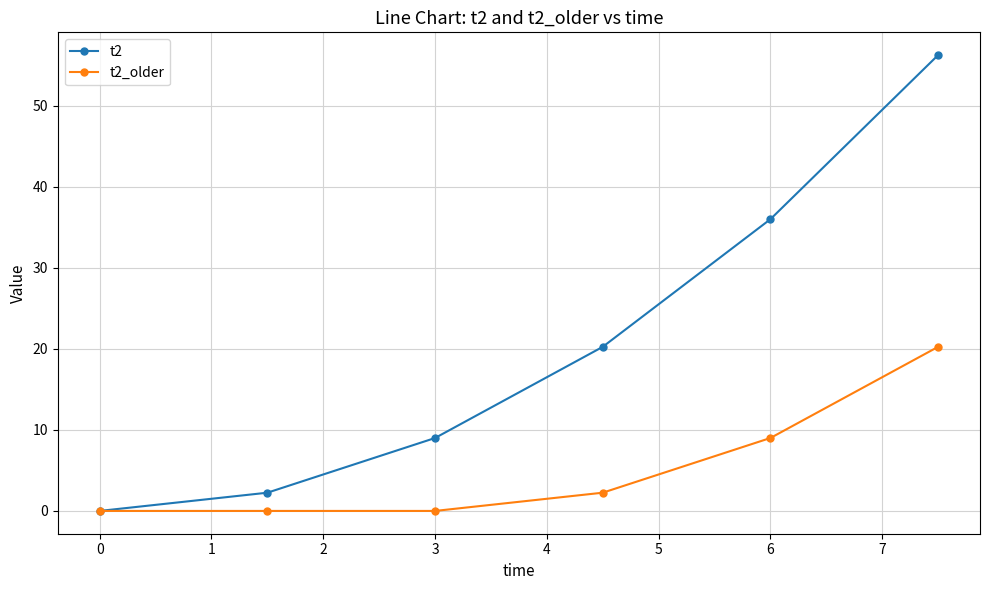

Which series has the largest total across all categories?

t2